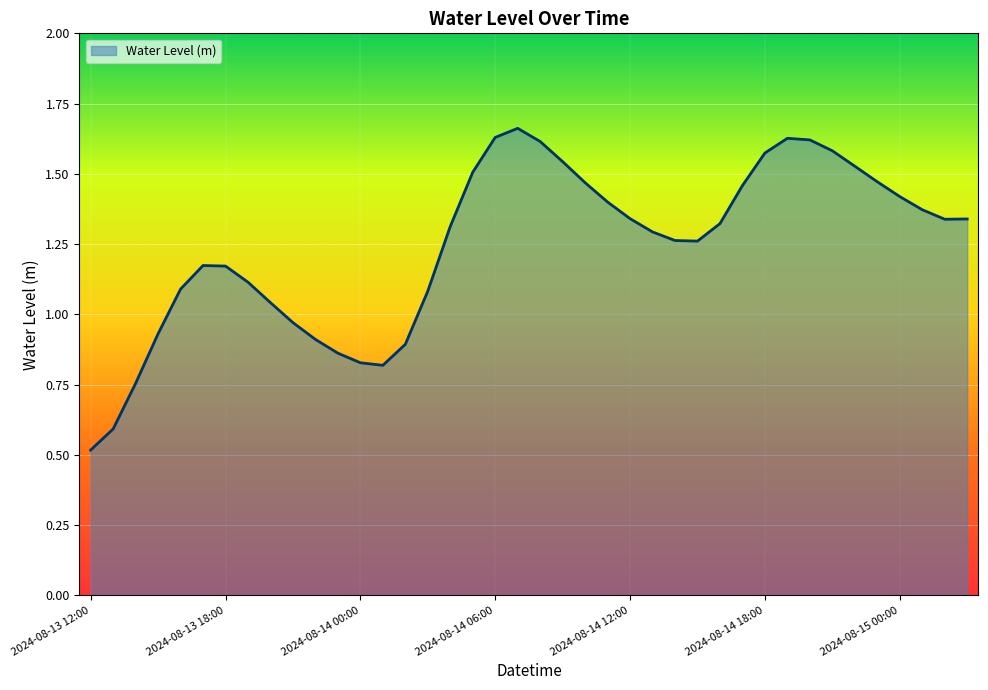

True or false: the data has more than 2 interior local peaks.

True